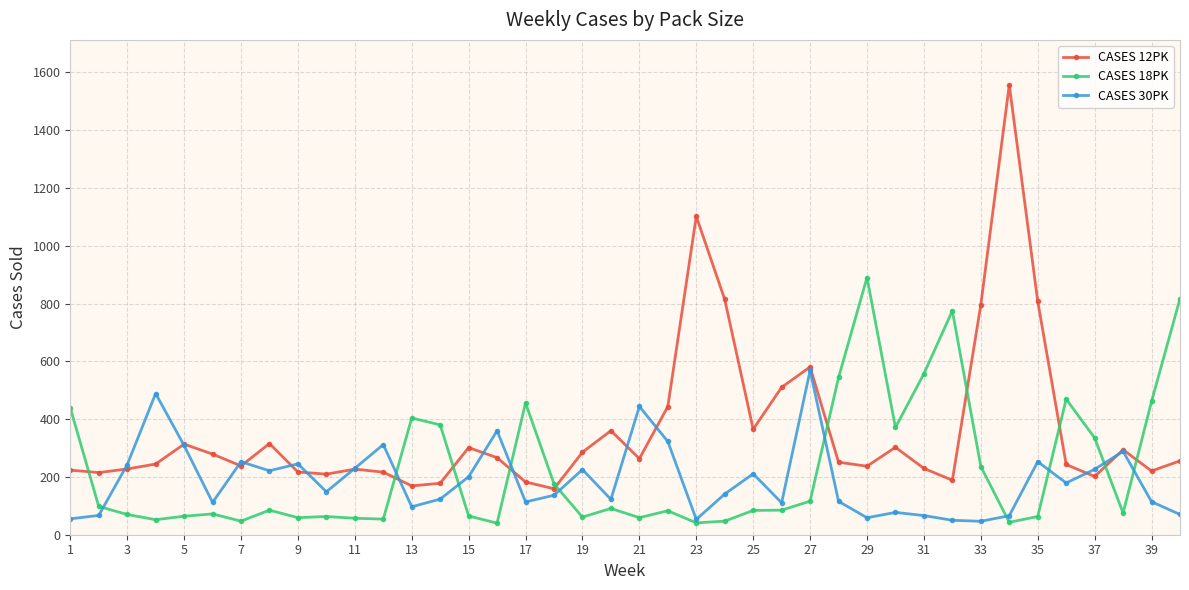

How many lines are shown in the chart?

3